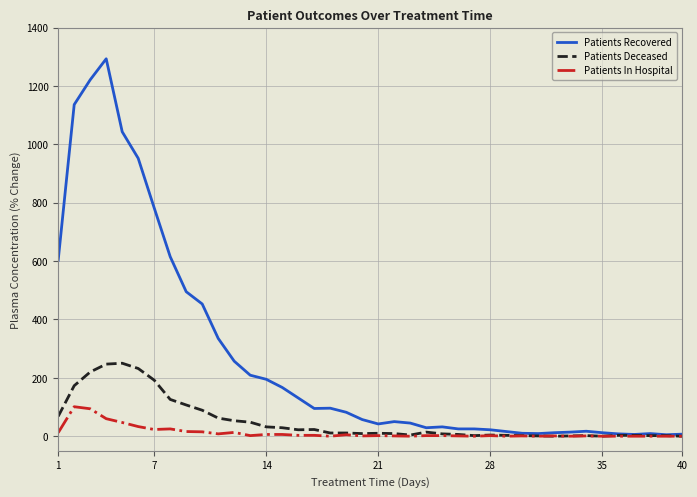

What are all the series names shown in the legend?

Patients Recovered, Patients Deceased, Patients In Hospital